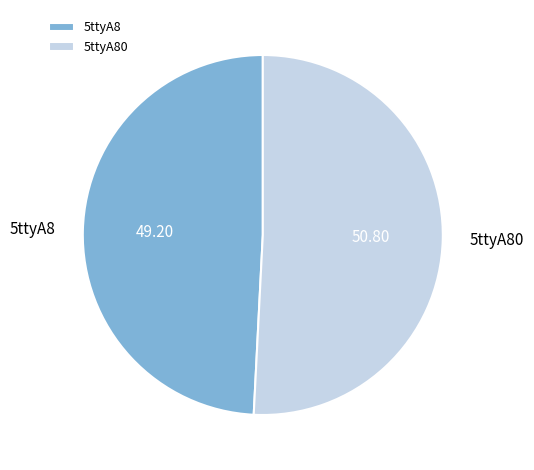

Does 5ttyA80 account for over 50% of the chart?

Yes